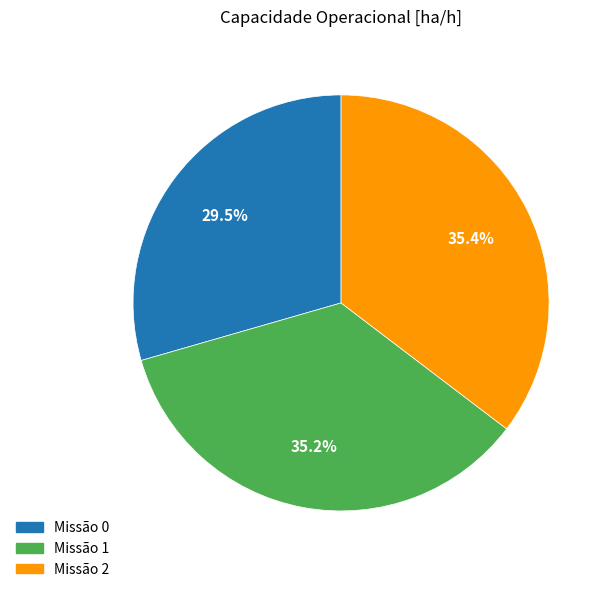

How many segments does this pie chart have?

3